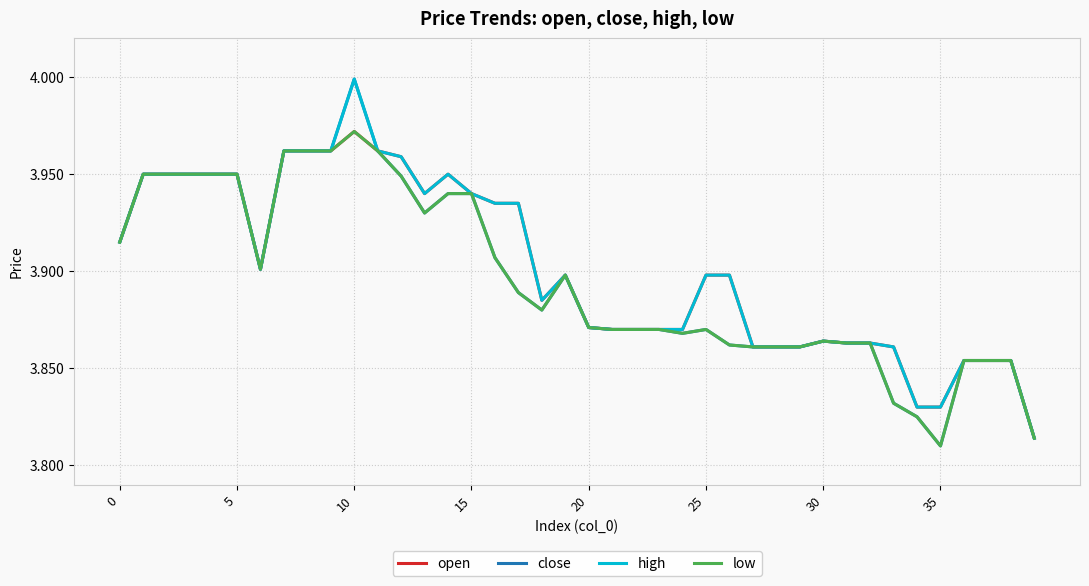

Which series has the widest spread of values?

close